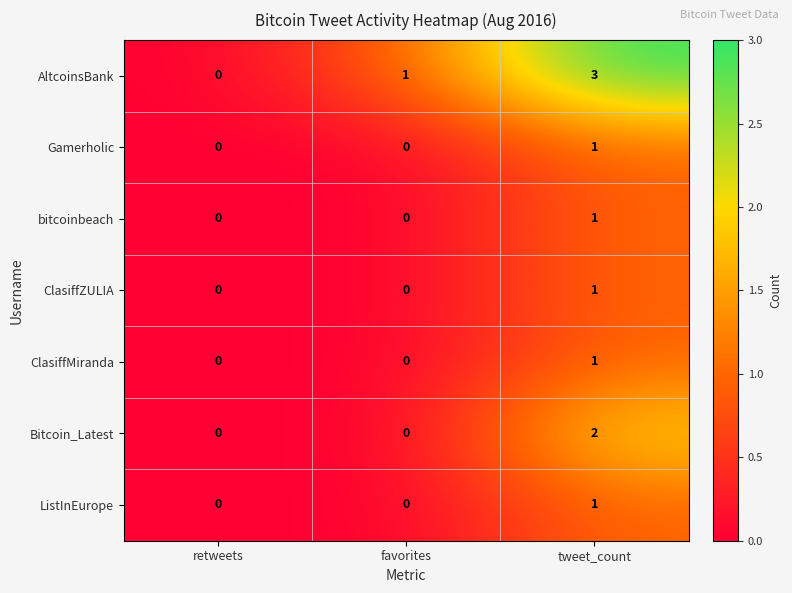

At which label does Gamerholic reach its peak?

tweet_count